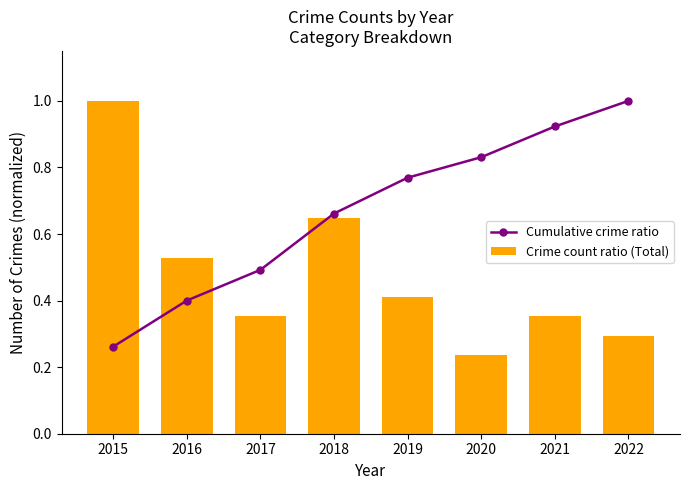

What value does the Crime count ratio (Total) series have at 2022?

0.3